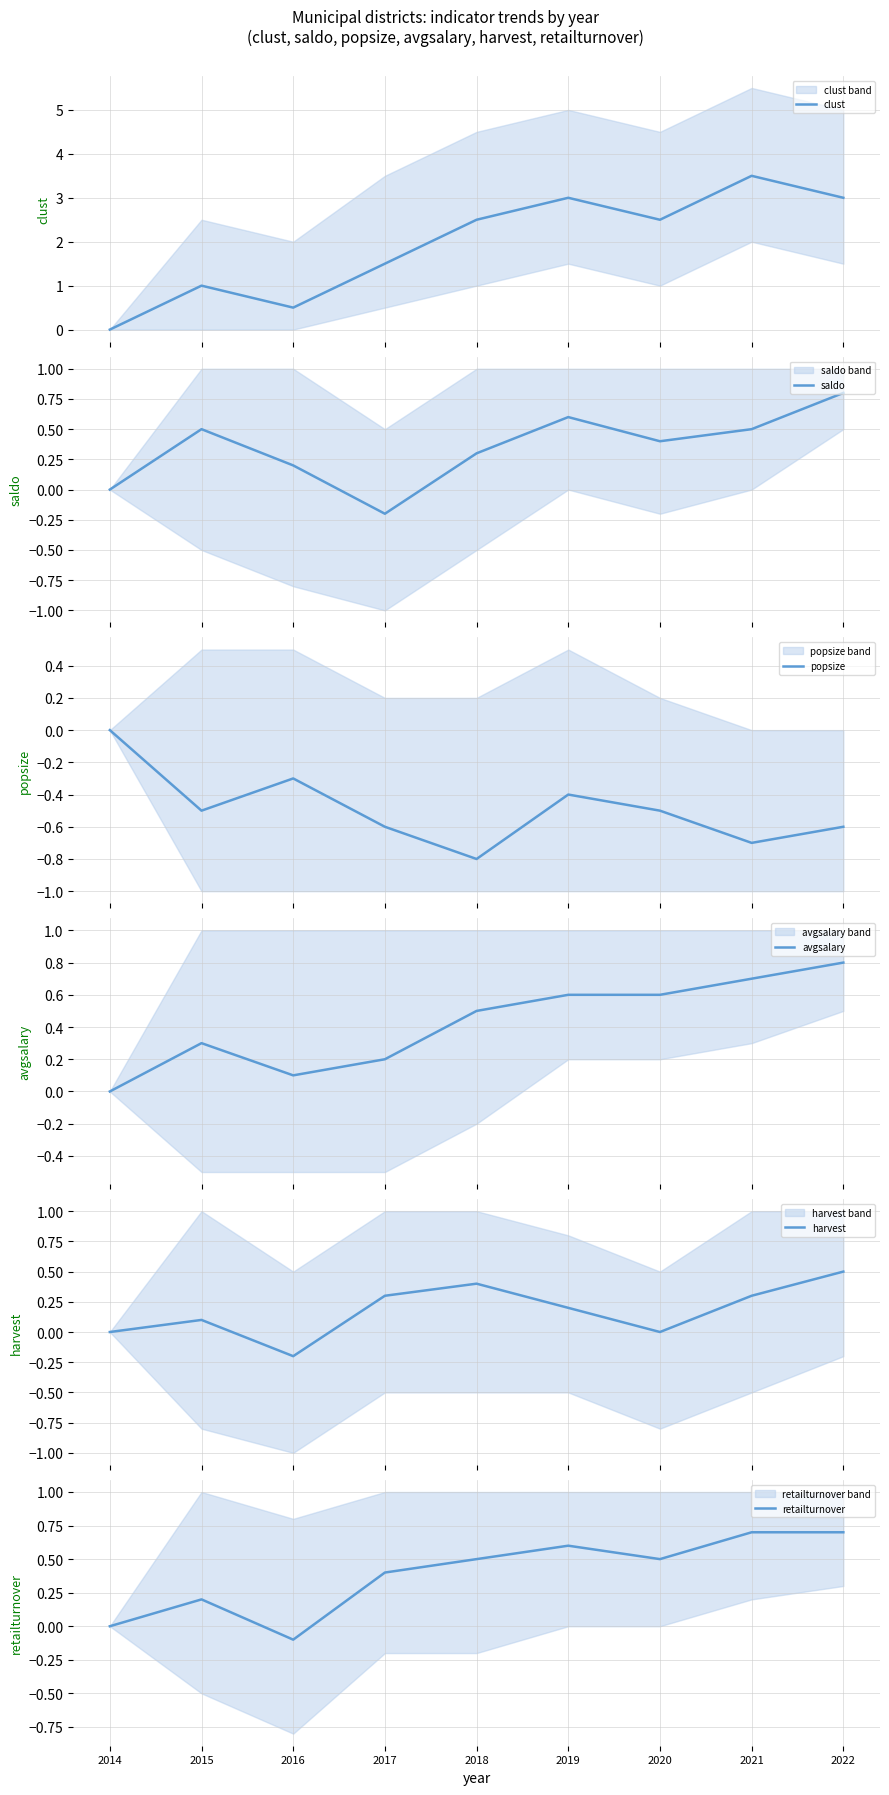

Which series has the largest total across all categories?

clust